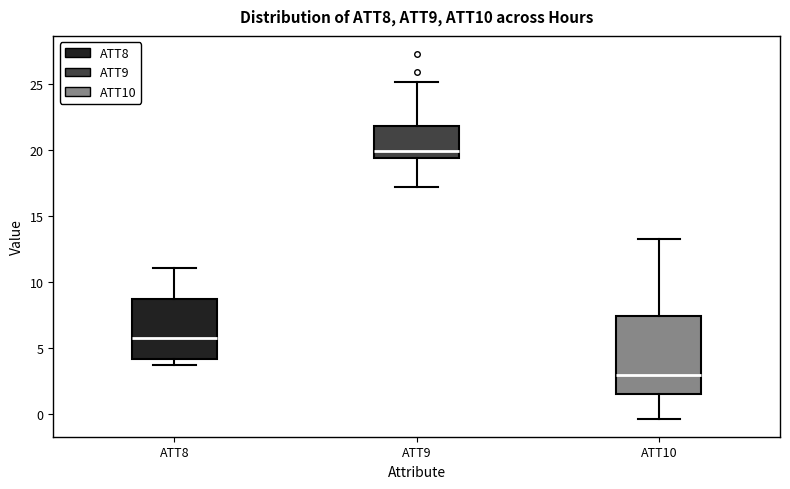

Reading left to right, transcribe this box plot: for each box, give where its median line is, the range the box spans, and where its two whiskers end, as read against the y-axis. The values are not printed on the chart, so give them approximately, as read against the axis.

ATT8: median 6.0, box 4.0 to 8.5, whiskers 3.5 to 11.0
ATT9: median 20.0, box 19.5 to 22.0, whiskers 17.0 to 25.0
ATT10: median 3.0, box 1.5 to 7.5, whiskers -0.5 to 13.5